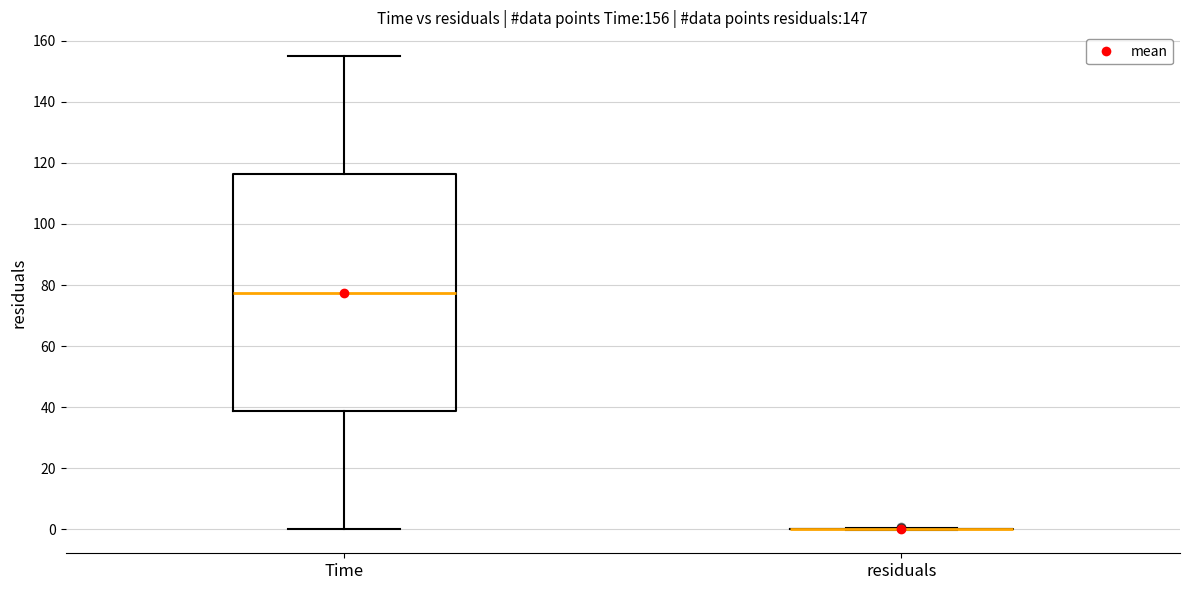

Which box is the tallest, from its lower edge to its upper edge?

Time